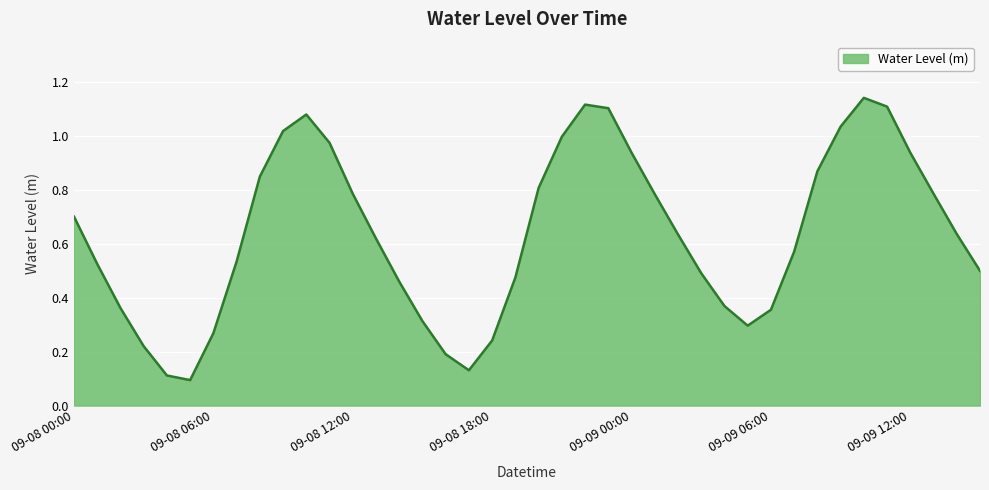

Rank the categories by value from lowest to highest.

09-08 05:00, 09-08 04:00, 09-08 17:00, 09-08 16:00, 09-08 03:00, 09-08 18:00, 09-08 06:00, 09-09 05:00, 09-08 15:00, 09-09 06:00, 09-08 02:00, 09-09 04:00, 09-08 14:00, 09-08 19:00, 09-09 03:00, 09-09 15:00, 09-08 01:00, 09-08 07:00, 09-09 07:00, 09-08 13:00, 09-09 02:00, 09-09 14:00, 09-08 00:00, 09-09 01:00, 09-08 12:00, 09-09 13:00, 09-08 20:00, 09-08 08:00, 09-09 08:00, 09-09 12:00, 09-09 00:00, 09-08 11:00, 09-08 21:00, 09-08 09:00, 09-09 09:00, 09-08 10:00, 09-08 23:00, 09-09 11:00, 09-08 22:00, 09-09 10:00